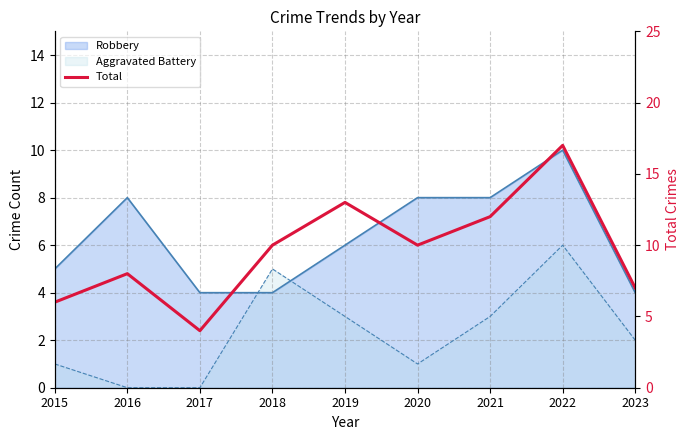

Which category has the highest value across all series?

2022